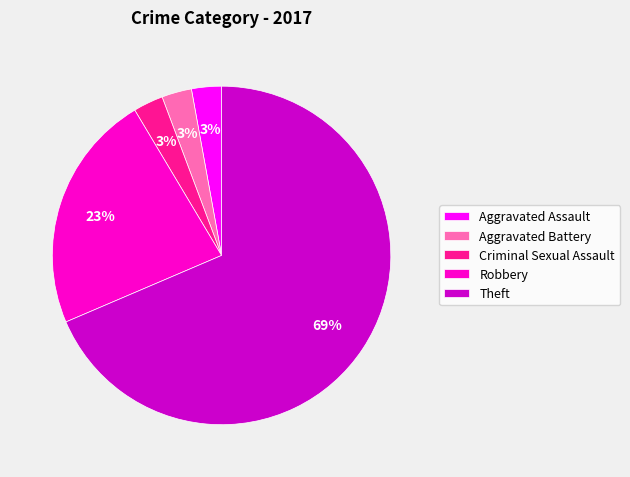

Is the sum of Robbery and Aggravated Battery greater than half?

No